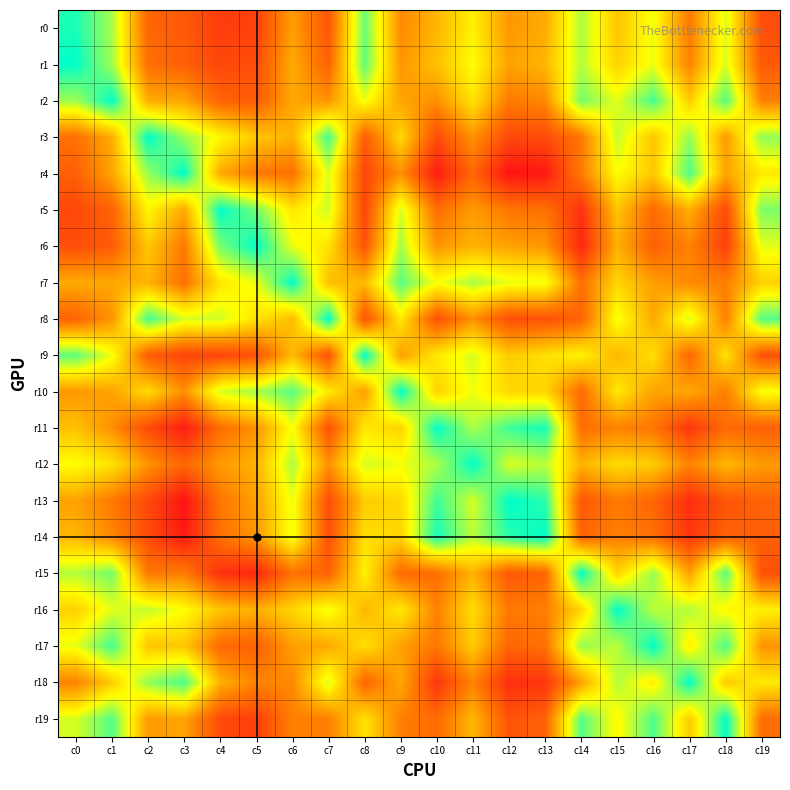

Reading left to right, transcribe all the data shown in this chart.

r0: c0=4	c1=24	c2=83	c3=87	c4=97	c5=95	c6=65	c7=88	c8=15	c9=71	c10=58	c11=41	c12=67	c13=61	c14=25	c15=54	c16=35	c17=76	c18=32	c19=91
r1: c0=0	c1=23	c2=79	c3=85	c4=93	c5=91	c6=61	c7=84	c8=14	c9=67	c10=55	c11=37	c12=64	c13=58	c14=26	c15=50	c16=34	c17=73	c18=31	c19=87
r2: c0=23	c1=0	c2=61	c3=63	c4=84	c5=86	c6=62	c7=68	c8=35	c9=63	c10=69	c11=45	c12=76	c13=71	c14=17	c15=33	c16=10	c17=52	c18=12	c19=74
r3: c0=79	c1=61	c2=0	c3=22	c4=39	c5=53	c6=59	c7=10	c8=86	c9=48	c10=92	c11=68	c12=93	c13=92	c14=77	c15=28	c16=54	c17=21	c18=66	c19=21
r4: c0=85	c1=63	c2=22	c3=0	c4=62	c5=76	c6=79	c7=31	c8=94	c9=69	c10=108	c11=83	c12=111	c13=109	c14=75	c15=37	c16=53	c17=11	c18=63	c19=43
r5: c0=93	c1=84	c2=39	c3=62	c4=0	c5=17	c6=44	c7=30	c8=94	c9=31	c10=80	c11=66	c12=77	c13=79	c14=101	c15=54	c16=81	c17=60	c18=92	c19=18
r6: c0=91	c1=86	c2=53	c3=76	c4=17	c5=0	c6=34	c7=45	c8=89	c9=24	c10=68	c11=59	c12=64	c13=67	c14=104	c15=60	c16=85	c17=73	c18=96	c19=33
r7: c0=61	c1=62	c2=59	c3=79	c4=44	c5=34	c6=0	c7=56	c8=57	c9=13	c10=36	c11=25	c12=34	c13=35	c14=79	c15=49	c16=65	c17=71	c18=74	c19=50
r8: c0=84	c1=68	c2=10	c3=31	c4=30	c5=45	c6=56	c7=0	c8=90	c9=43	c10=90	c11=69	c12=91	c13=90	c14=84	c15=35	c16=62	c17=31	c18=74	c19=12
r9: c0=14	c1=35	c2=86	c3=94	c4=94	c5=89	c6=57	c7=90	c8=0	c9=65	c10=43	c11=31	c12=52	c13=46	c14=40	c15=58	c16=46	c17=83	c18=45	c19=90
r10: c0=67	c1=63	c2=48	c3=69	c4=31	c5=24	c6=13	c7=43	c8=65	c9=0	c10=50	c11=35	c12=48	c13=49	c14=81	c15=43	c16=64	c17=62	c18=74	c19=36
r11: c0=55	c1=69	c2=92	c3=108	c4=80	c5=68	c6=36	c7=90	c8=43	c9=50	c10=0	c11=25	c12=9	c13=3	c14=80	c15=73	c16=77	c17=99	c18=81	c19=85
r12: c0=37	c1=45	c2=68	c3=83	c4=66	c5=59	c6=25	c7=69	c8=31	c9=35	c10=25	c11=0	c12=31	c13=27	c14=59	c15=47	c16=52	c17=73	c18=58	c19=66
r13: c0=64	c1=76	c2=93	c3=111	c4=77	c5=64	c6=34	c7=91	c8=52	c9=48	c10=9	c11=31	c12=0	c13=6	c14=88	c15=76	c16=83	c17=102	c18=89	c19=84
r14: c0=58	c1=71	c2=92	c3=109	c4=79	c5=67	c6=35	c7=90	c8=46	c9=49	c10=3	c11=27	c12=6	c13=0	c14=83	c15=74	c16=79	c17=99	c18=84	c19=85
r15: c0=26	c1=17	c2=77	c3=75	c4=101	c5=104	c6=79	c7=84	c8=40	c9=81	c10=80	c11=59	c12=88	c13=83	c14=0	c15=49	c16=22	c17=64	c18=12	c19=90
r16: c0=50	c1=33	c2=28	c3=37	c4=54	c5=60	c6=49	c7=35	c8=58	c9=43	c10=73	c11=47	c12=76	c13=74	c14=49	c15=0	c16=27	c17=26	c18=39	c19=41
r17: c0=34	c1=10	c2=54	c3=53	c4=81	c5=85	c6=65	c7=62	c8=46	c9=64	c10=77	c11=52	c12=83	c13=79	c14=22	c15=27	c16=0	c17=42	c18=11	c19=68
r18: c0=73	c1=52	c2=21	c3=11	c4=60	c5=73	c6=71	c7=31	c8=83	c9=62	c10=99	c11=73	c12=102	c13=99	c14=64	c15=26	c16=42	c17=0	c18=52	c19=43
r19: c0=31	c1=12	c2=66	c3=63	c4=92	c5=96	c6=74	c7=74	c8=45	c9=74	c10=81	c11=58	c12=89	c13=84	c14=12	c15=39	c16=11	c17=52	c18=0	c19=80